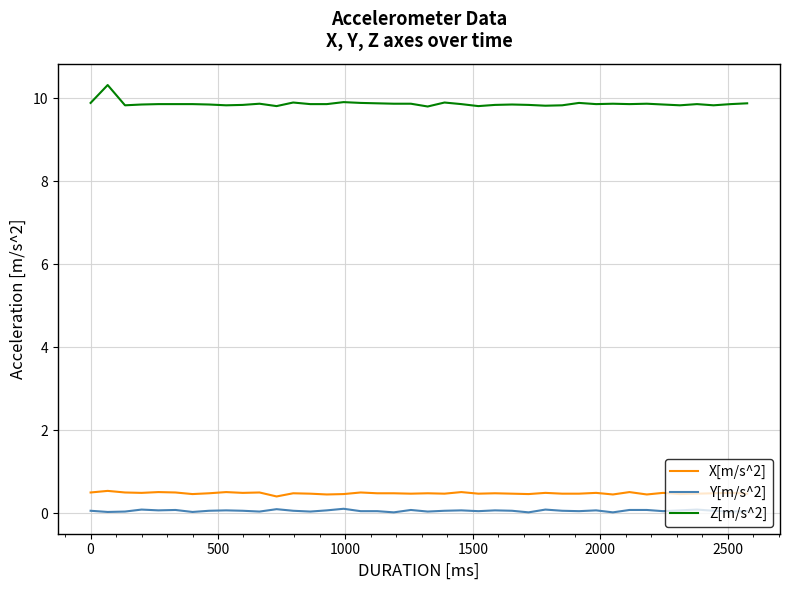

True or false: X[m/s^2] and Y[m/s^2] cross at least once.

False